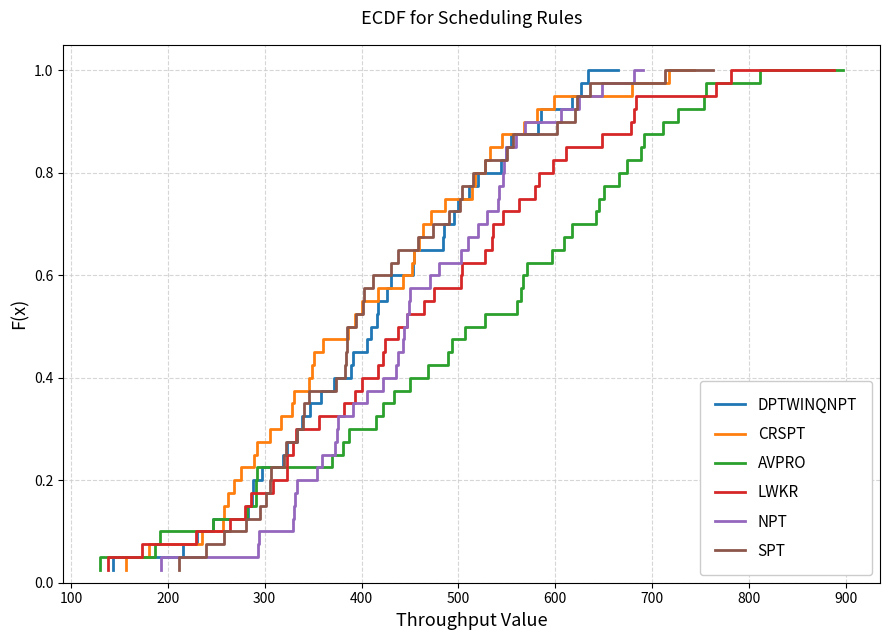

Which series has the largest range (max minus min)?

DPTWINQNPT